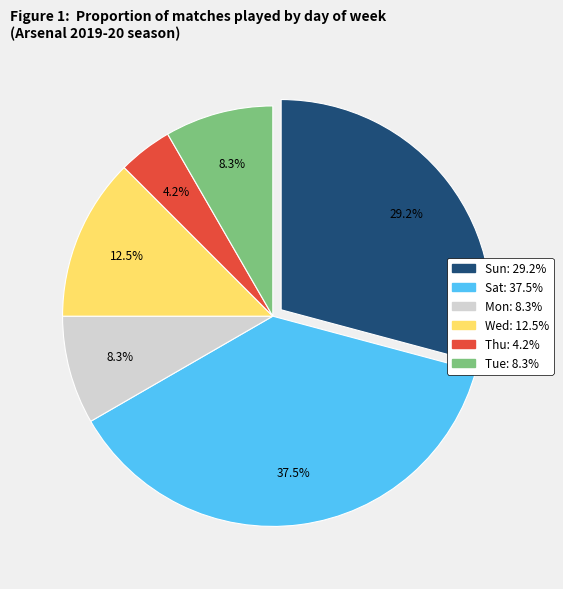

Does Sat represent more than half of the total?

No